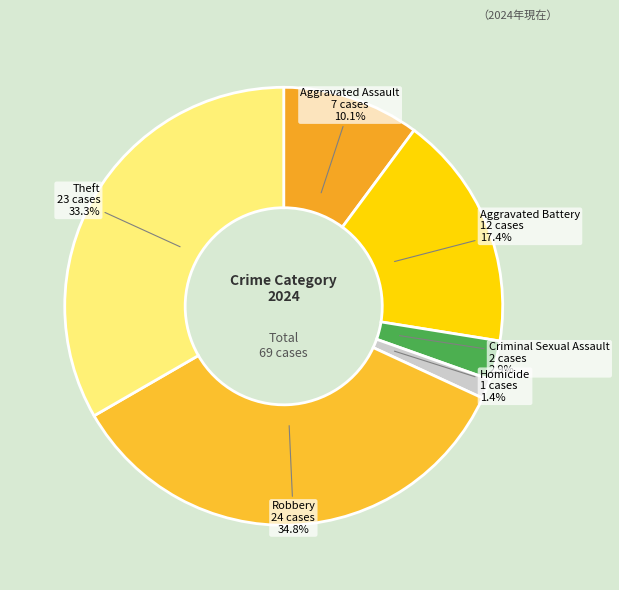

To the nearest percent, what is the difference between the largest and smallest slice percentages?

33%